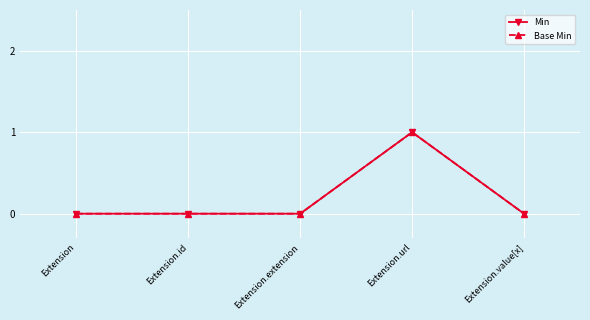

Rank the series at Extension.url from highest to lowest value.

Min, Base Min